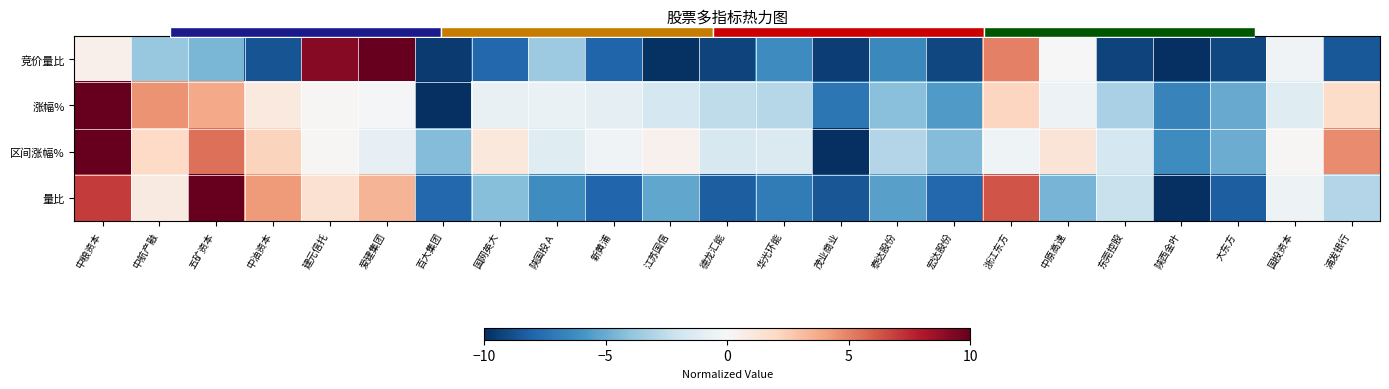

Which series changed the most between 中油资本 and 百大集团?

量比